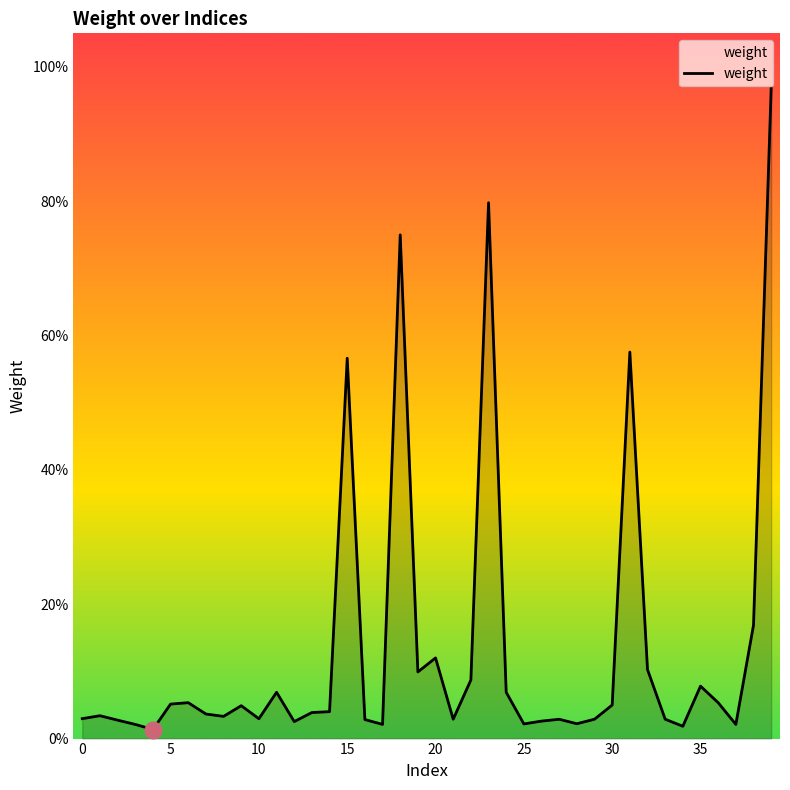

How many points are lower than both their immediate neighbors (excluding endpoints)?

11